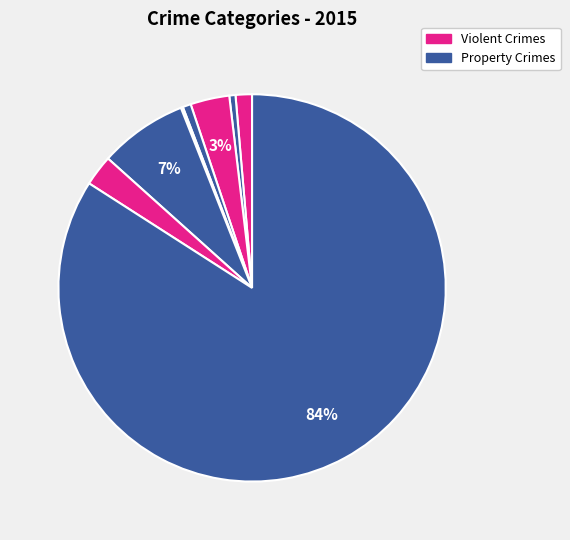

To the nearest percent, what is the difference between the largest and smallest slice percentages?

84%